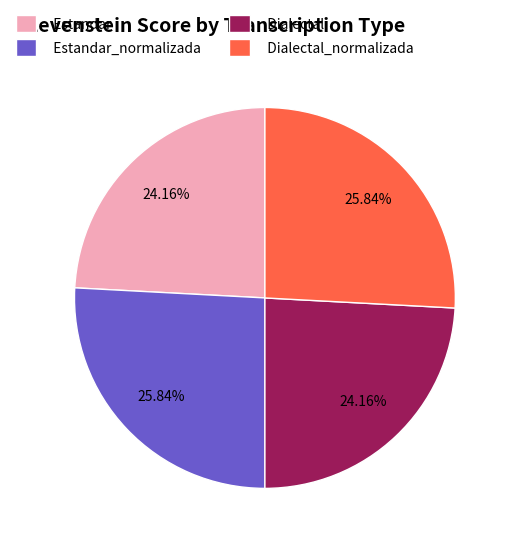

To the nearest percent, what portion does Estandar represent?

24%